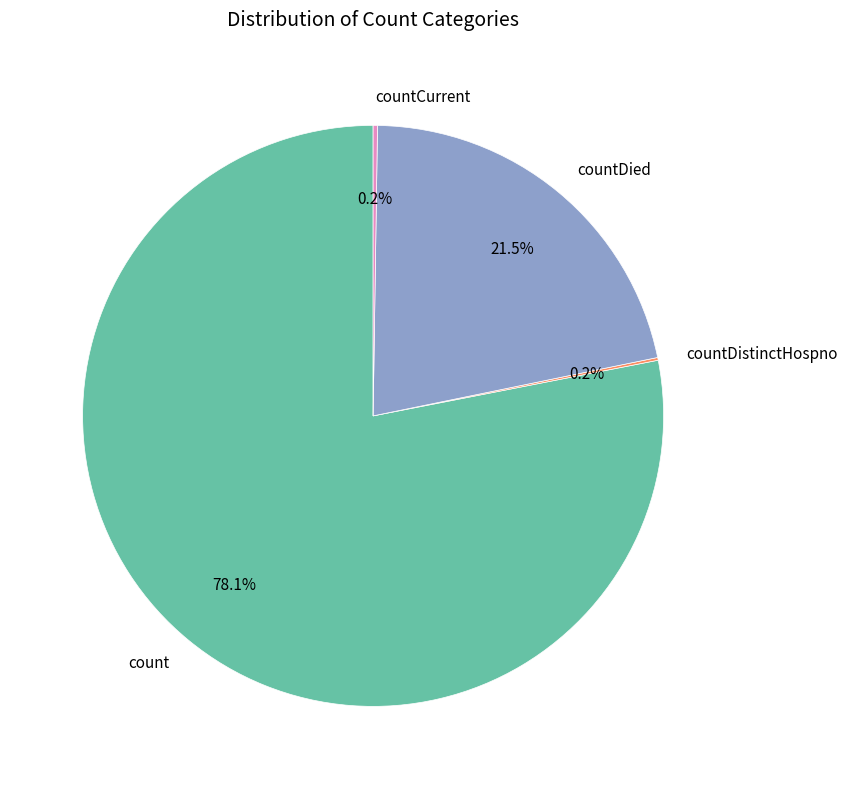

What is the largest slice in the pie chart?

count